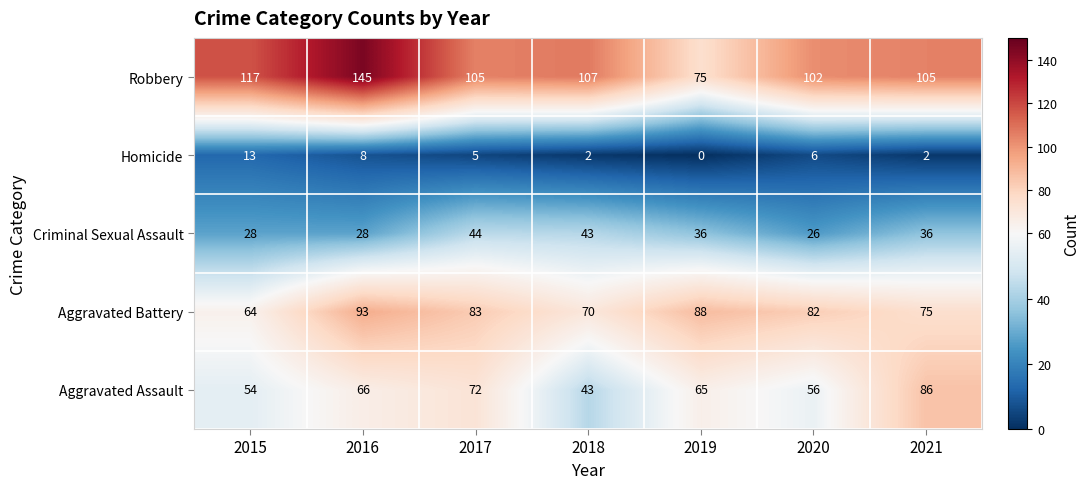

The Aggravated Assault series shows 54 at 2015. True or false?

True